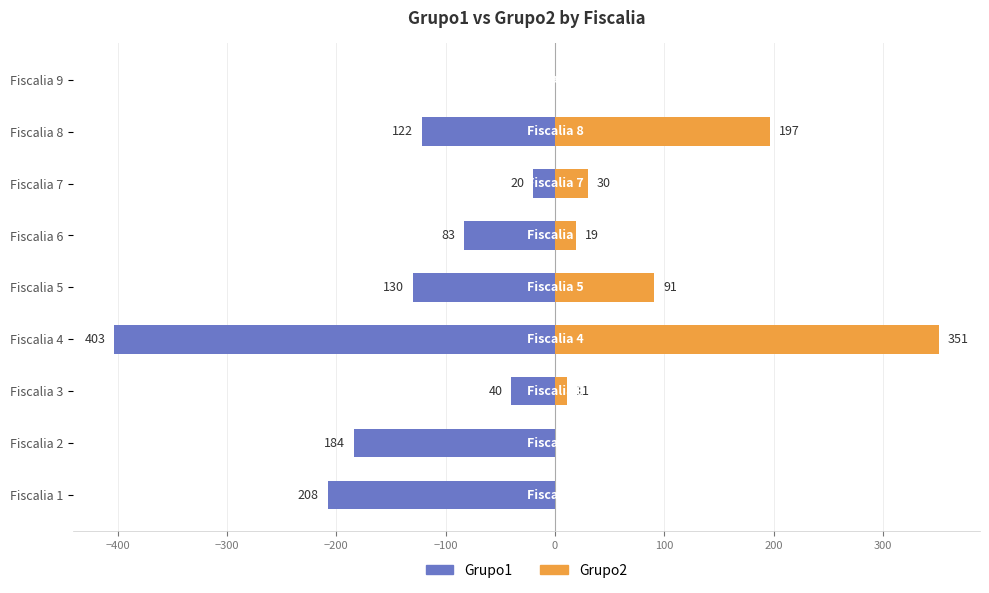

What is the highest value of the Grupo2 series?

351